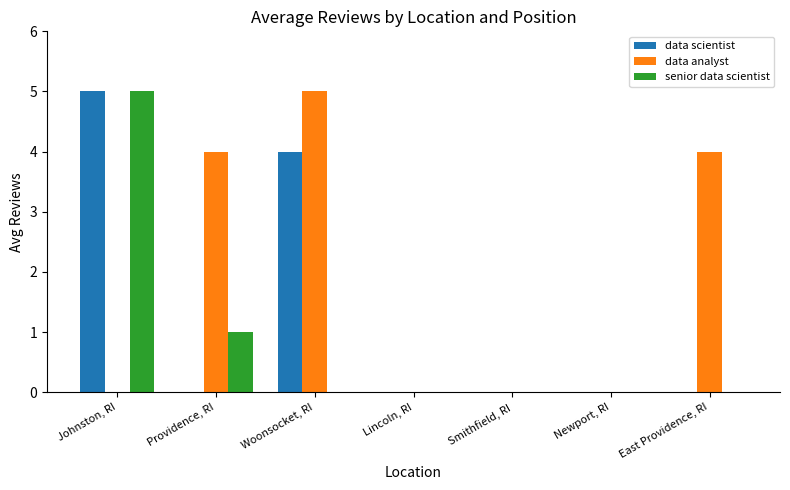

Reading left to right, what are all the values shown in this chart?

data scientist: 5	0	4	0	0	0	0
data analyst: 0	4	5	0	0	0	4
senior data scientist: 5	1	0	0	0	0	0